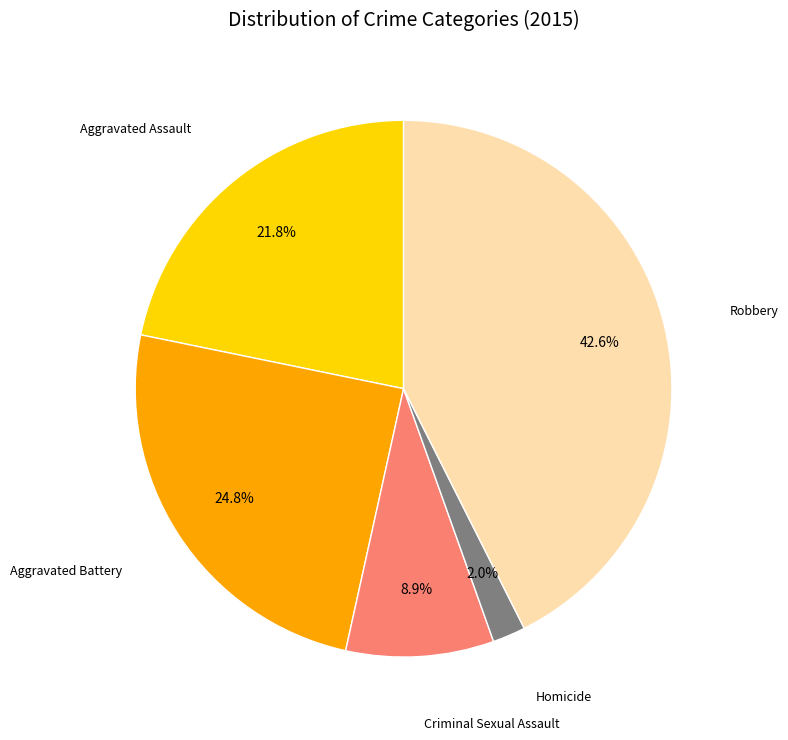

Does any single category account for the majority?

No